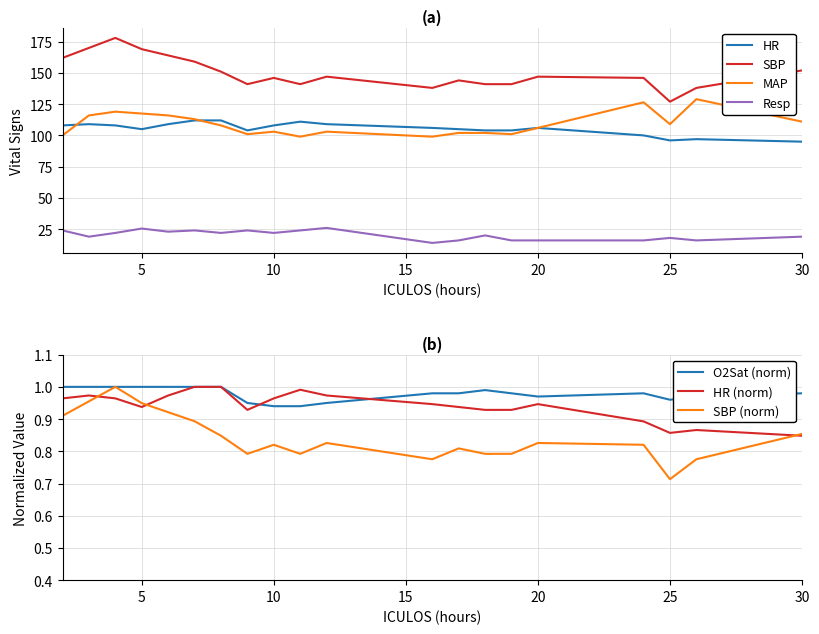

How many data points in MAP are less than 108?

10